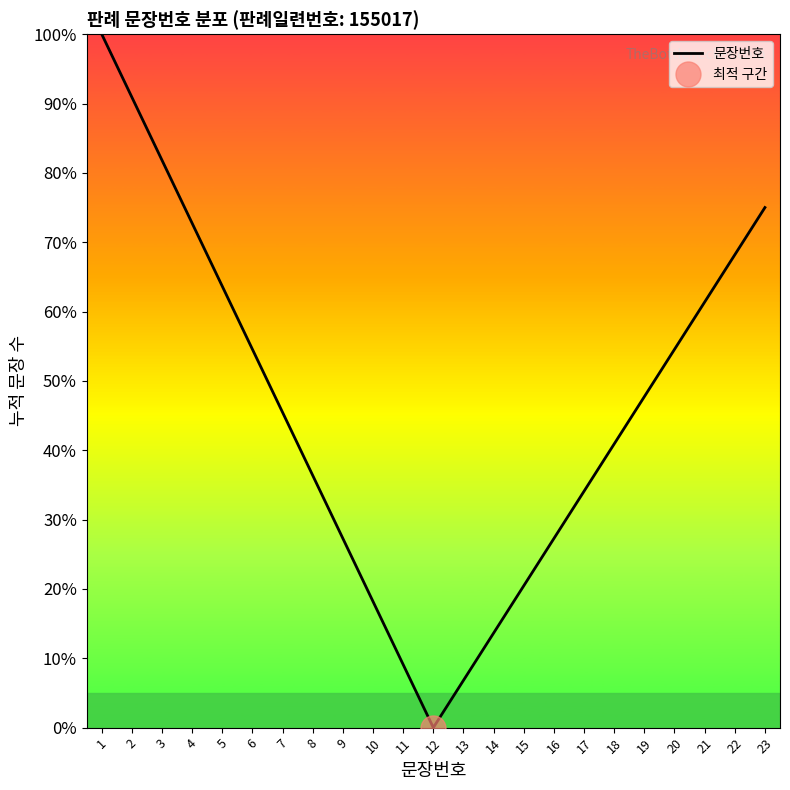

What is the change in value from 1 to 3?

-18.2